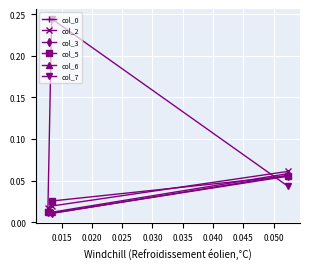

How many col_5 values are between 0 and 1?

3